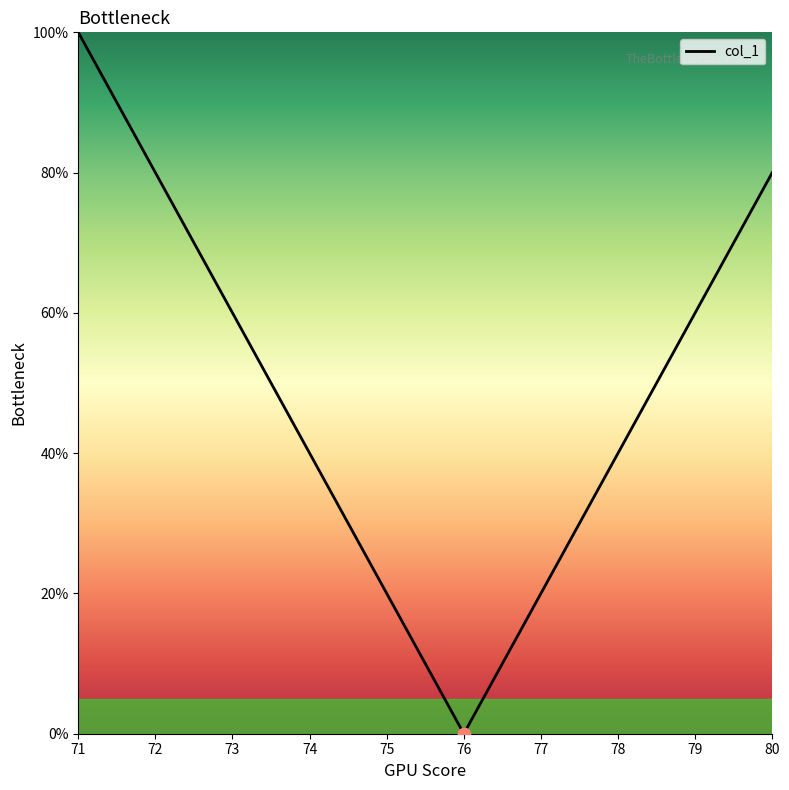

What is the change in value from 79 to 80?

+20